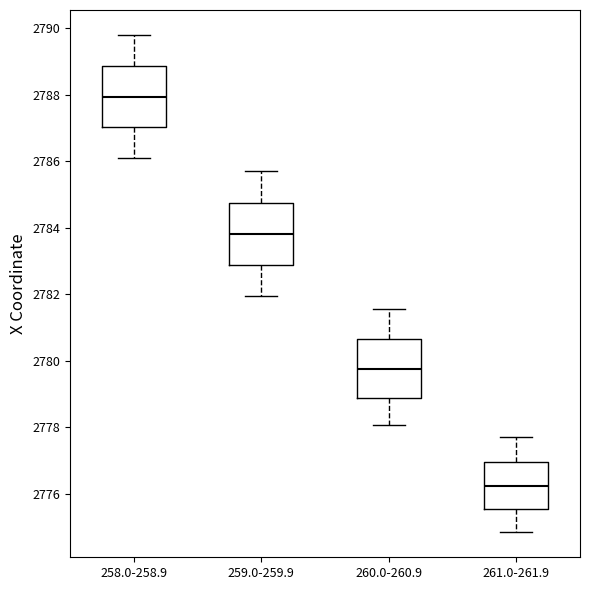

Reading left to right, transcribe this box plot: for each box, give where its median line is, the range the box spans, and where its two whiskers end, as read against the y-axis. The values are not printed on the chart, so give them approximately, as read against the axis.

258.0-258.9: median 2788.0, box 2787.0 to 2788.8, whiskers 2786.2 to 2789.8
259.0-259.9: median 2783.8, box 2782.8 to 2784.8, whiskers 2782.0 to 2785.8
260.0-260.9: median 2779.8, box 2778.8 to 2780.6, whiskers 2778.0 to 2781.6
261.0-261.9: median 2776.2, box 2775.6 to 2777.0, whiskers 2774.8 to 2777.8